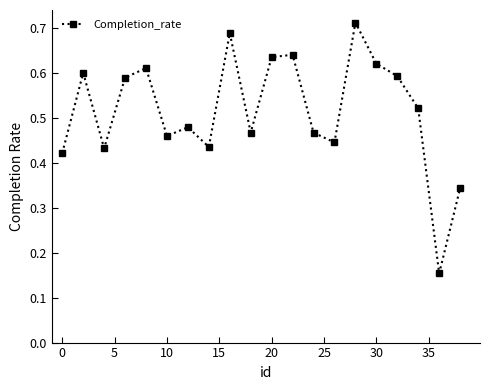

What is the sum of all values?

10.3